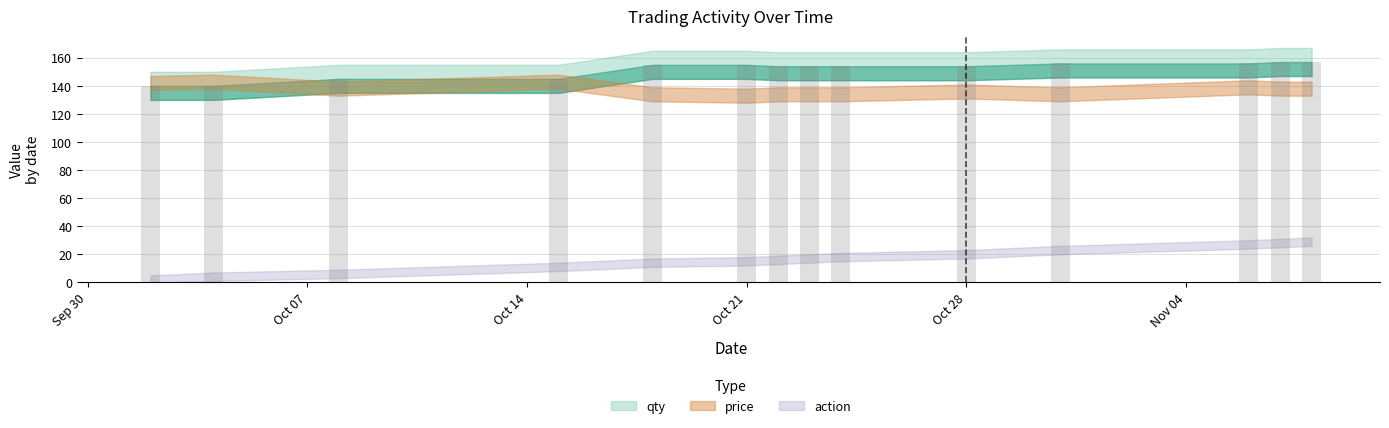

At which category is the sum across all series the highest?

11/8/2019